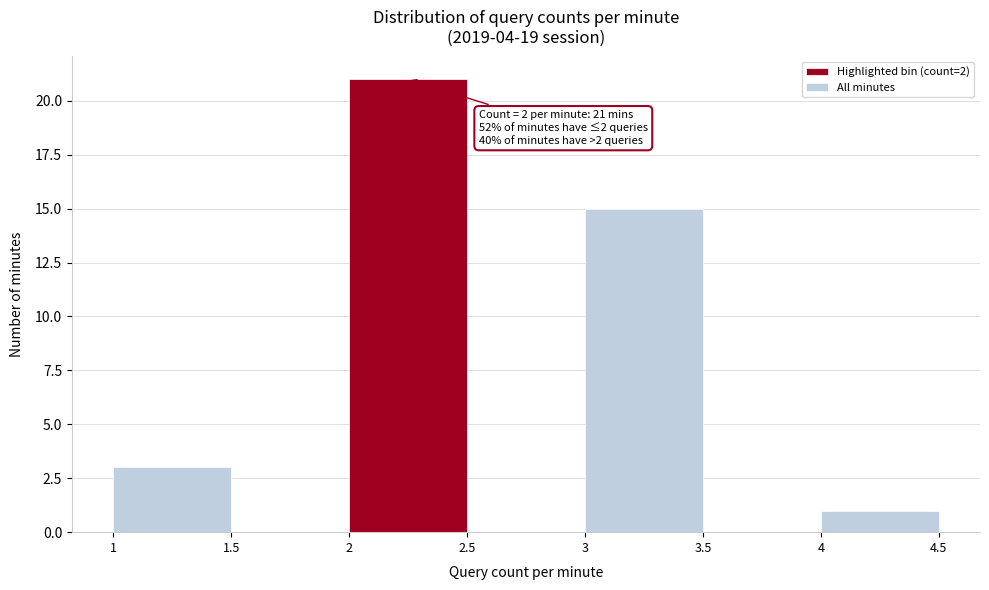

Over which range of the x-axis is the bar tallest?

2 to 2.5